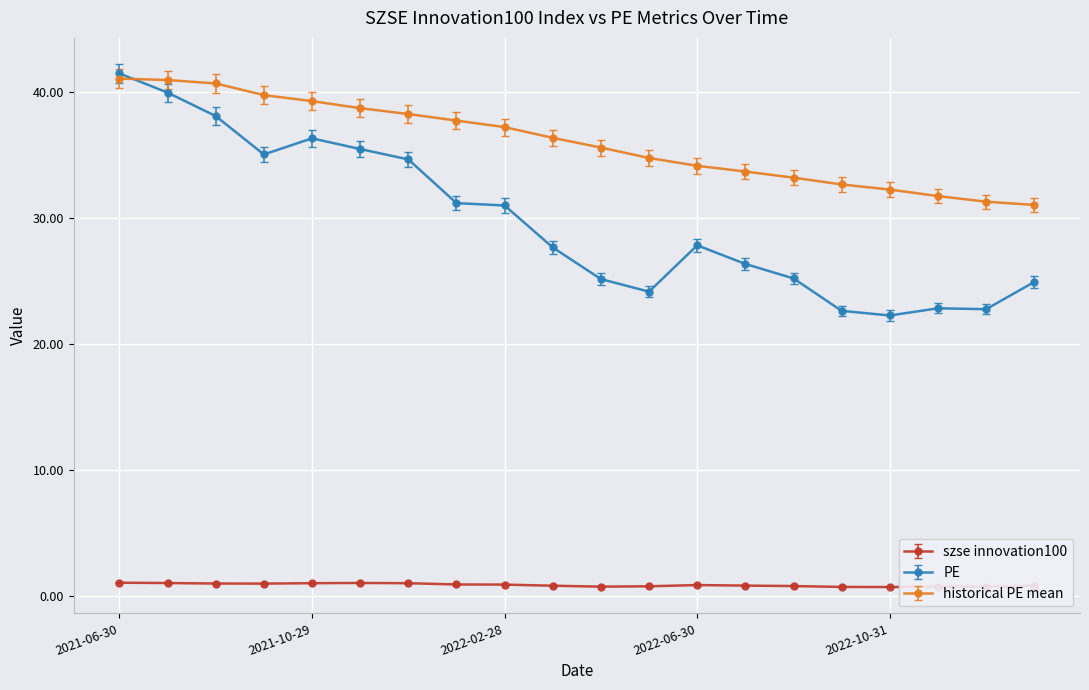

At how many categories does at least one series exceed 20?

20